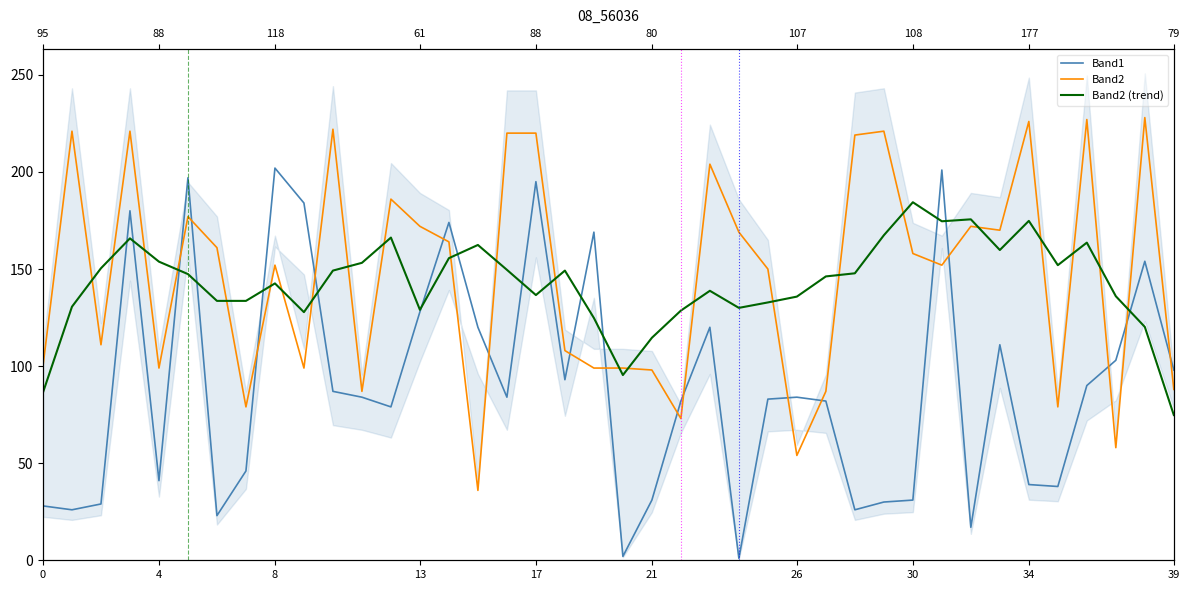

True or false: Band2 has a value of 226.0 at 34.

True